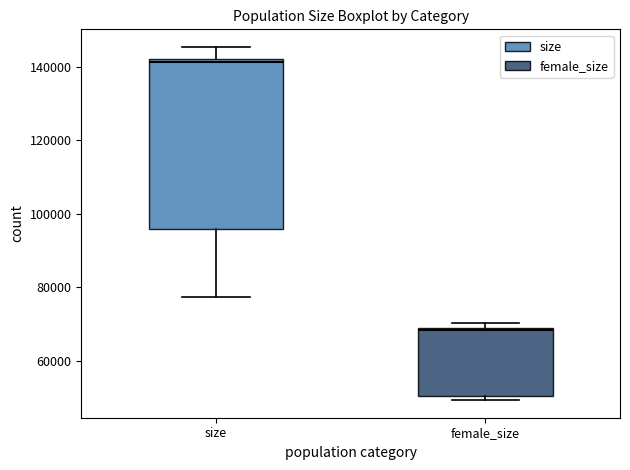

Reading left to right, transcribe this box plot: for each box, give where its median line is, the range the box spans, and where its two whiskers end, as read against the y-axis. The values are not printed on the chart, so give them approximately, as read against the axis.

size: median 142000 (just below the box's upper edge), box 96000 to 142000, whiskers 78000 to 146000
female_size: median 68000, box 50000 to 68000, whiskers 50000 (just below the box's lower edge) to 70000